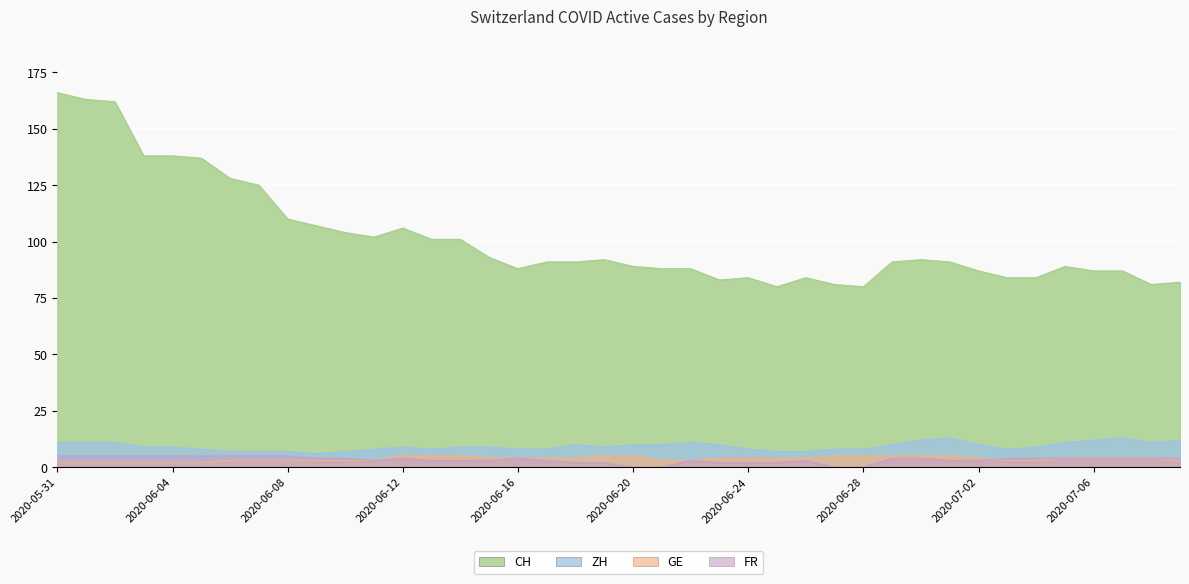

Is it true that FR equals 0 at 2020-06-21?

True